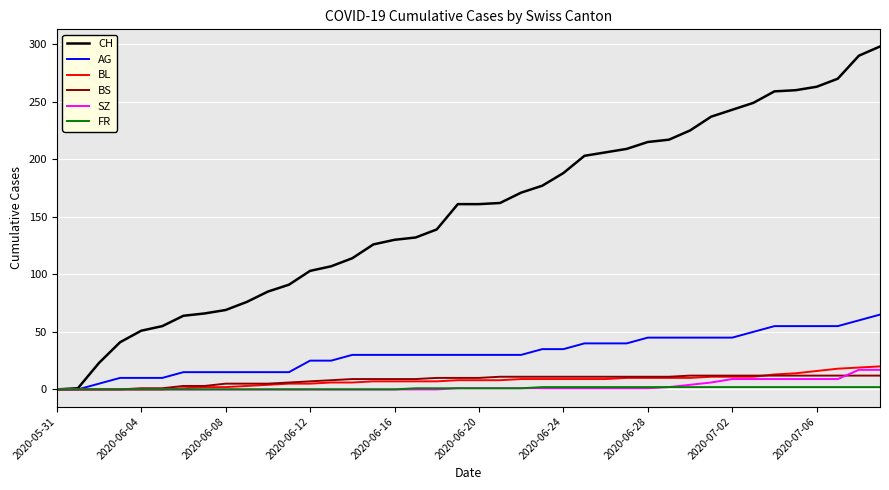

Which series has the widest spread of values?

CH